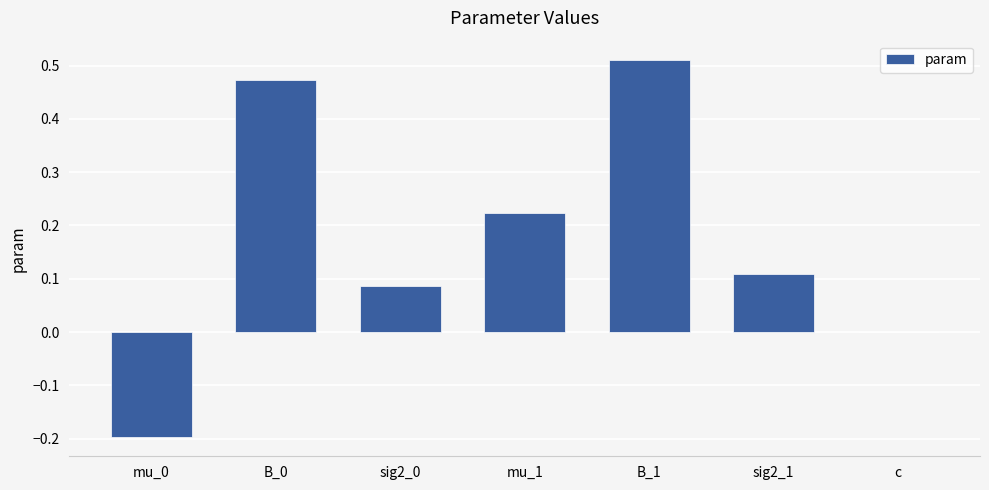

Count the number of categories in the chart.

7